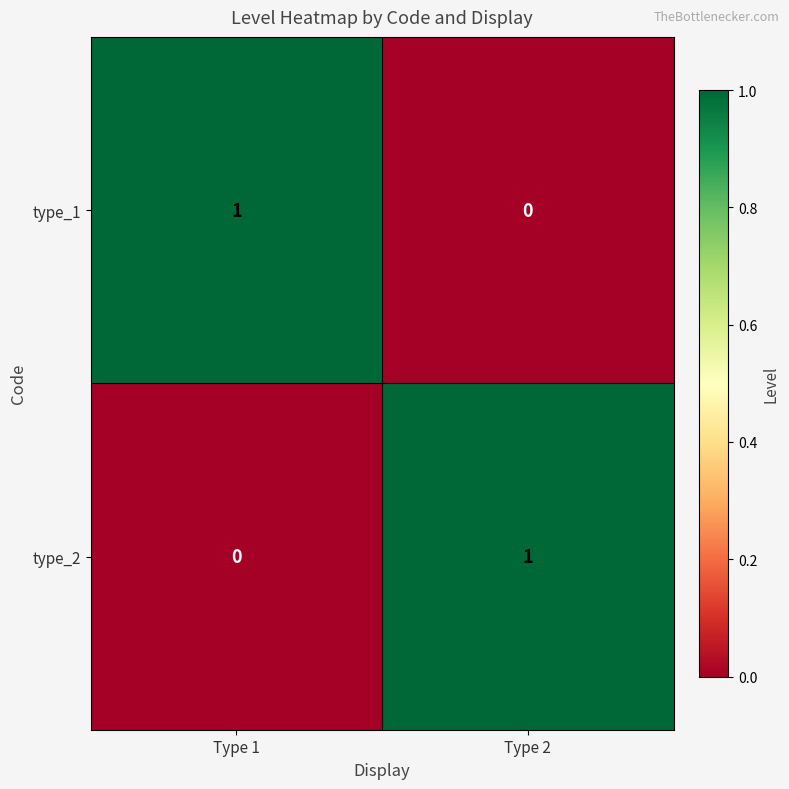

What is the total value across all series at Type 2?

1